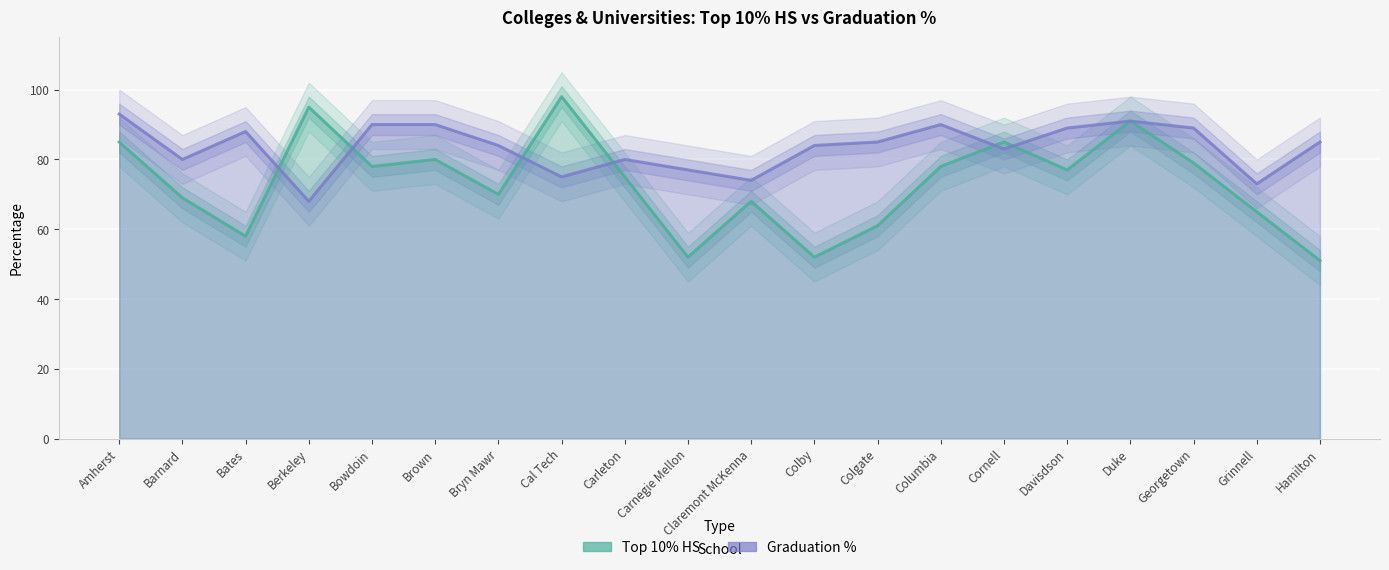

What is the label of the 1st point from the right?

Hamilton